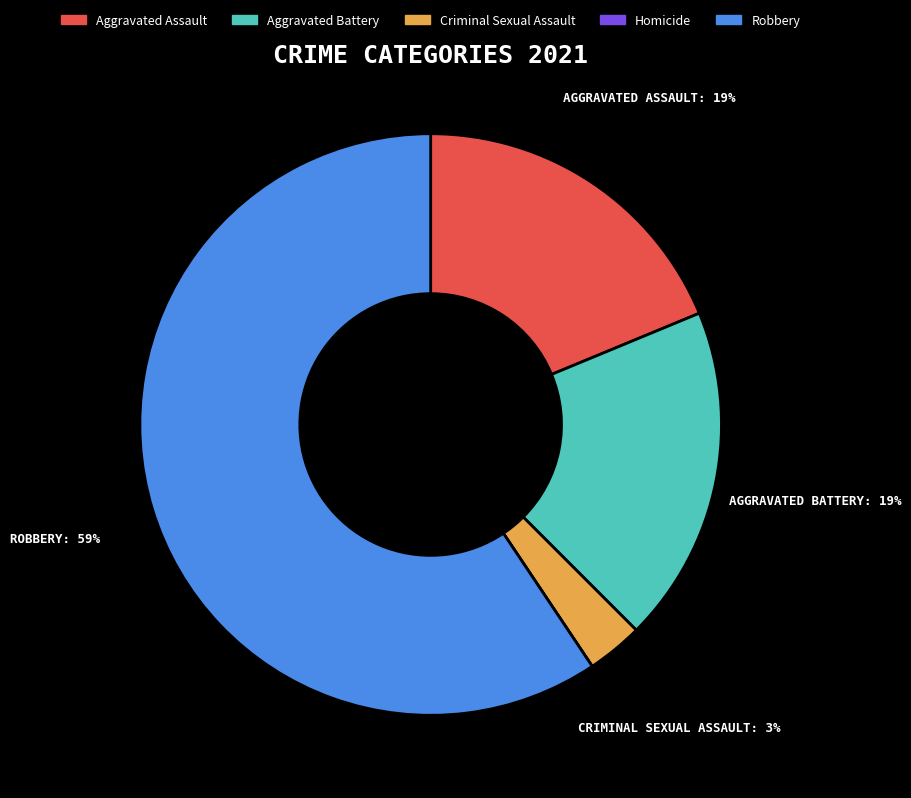

What is the largest slice in the pie chart?

Robbery